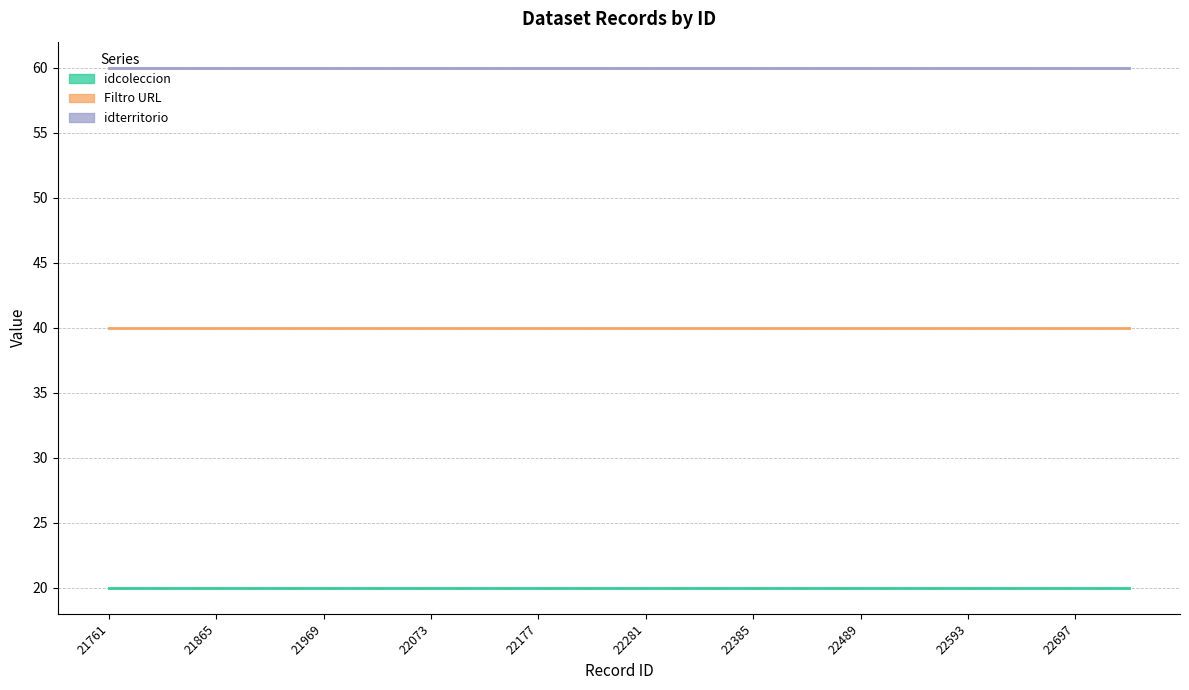

At which category is the sum across all series the highest?

21761